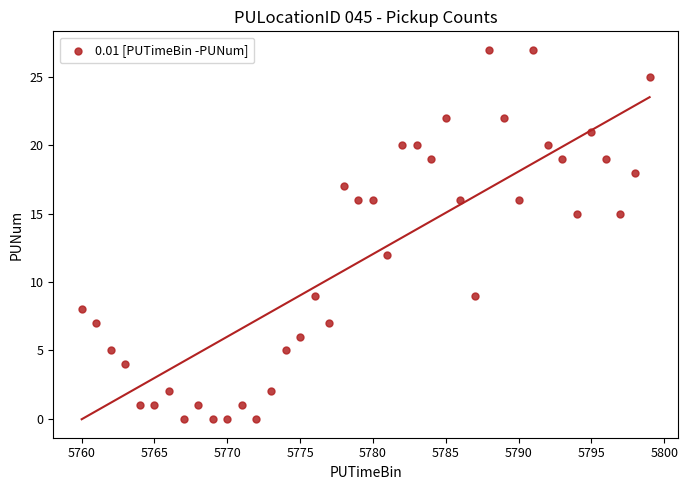

What Y value in the scatter plot is closest to 13?

12